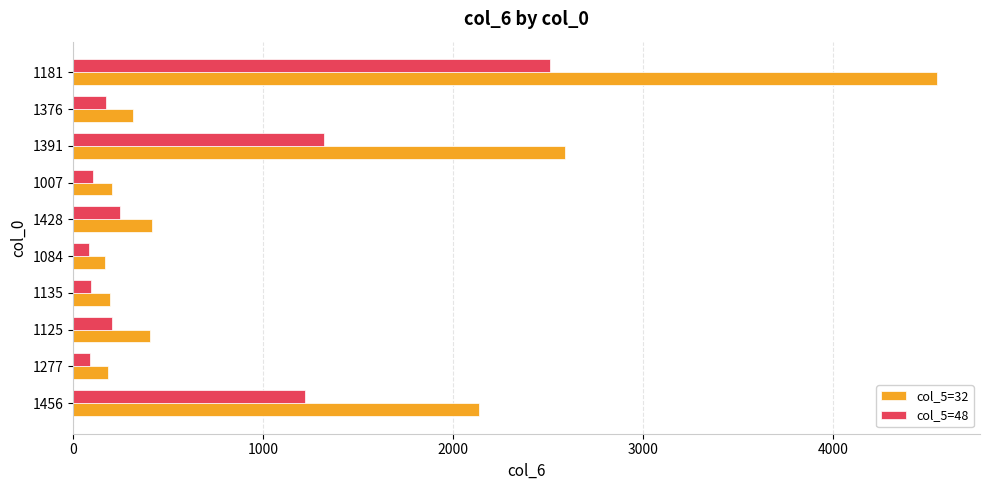

True or false: col_5=32 has a value of 170.6 at 1376.

False